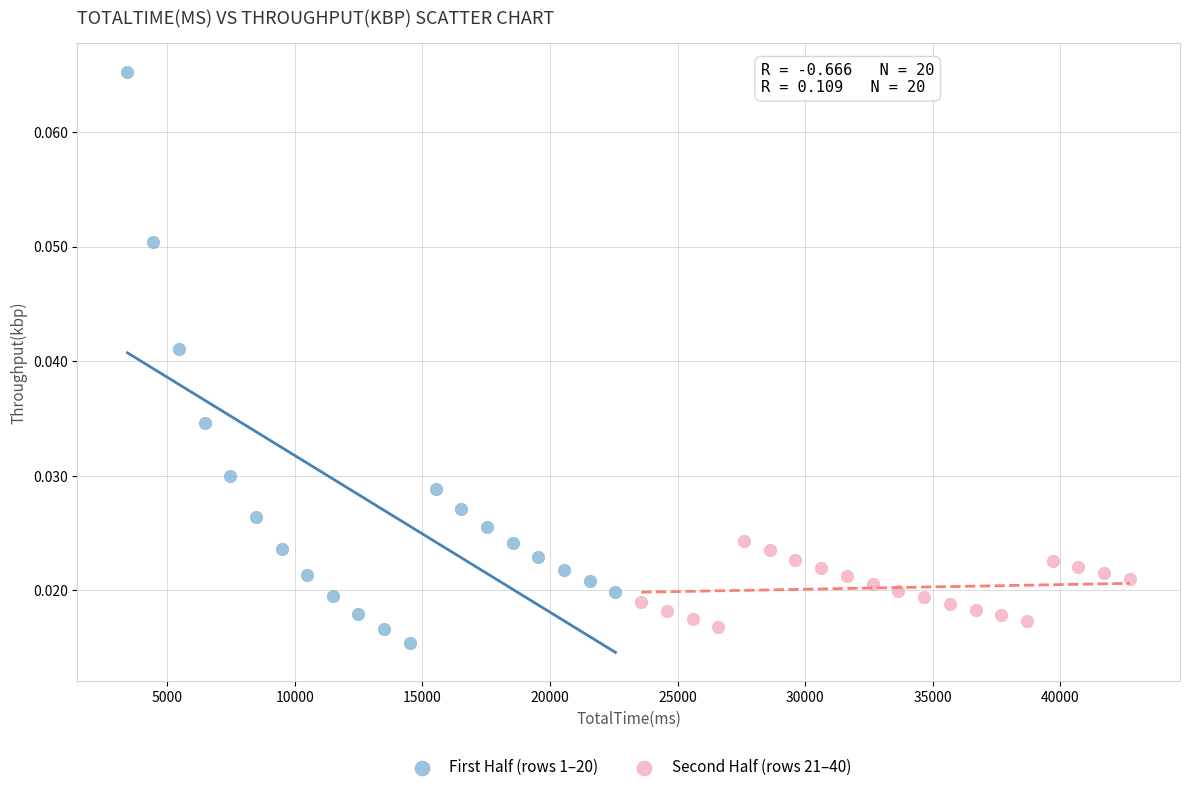

Which series contains the highest Y value?

First Half (rows 1–20)